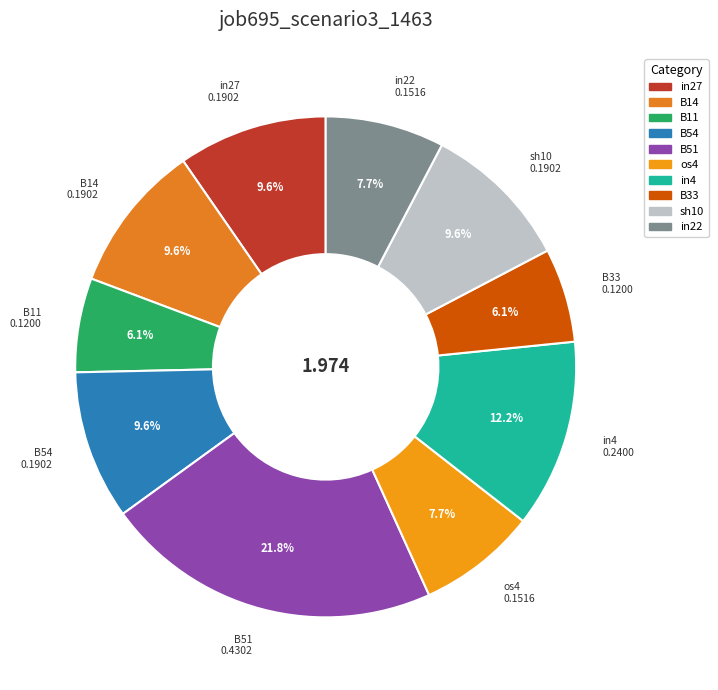

The in22 slice represents 21% of the pie. True or false?

False